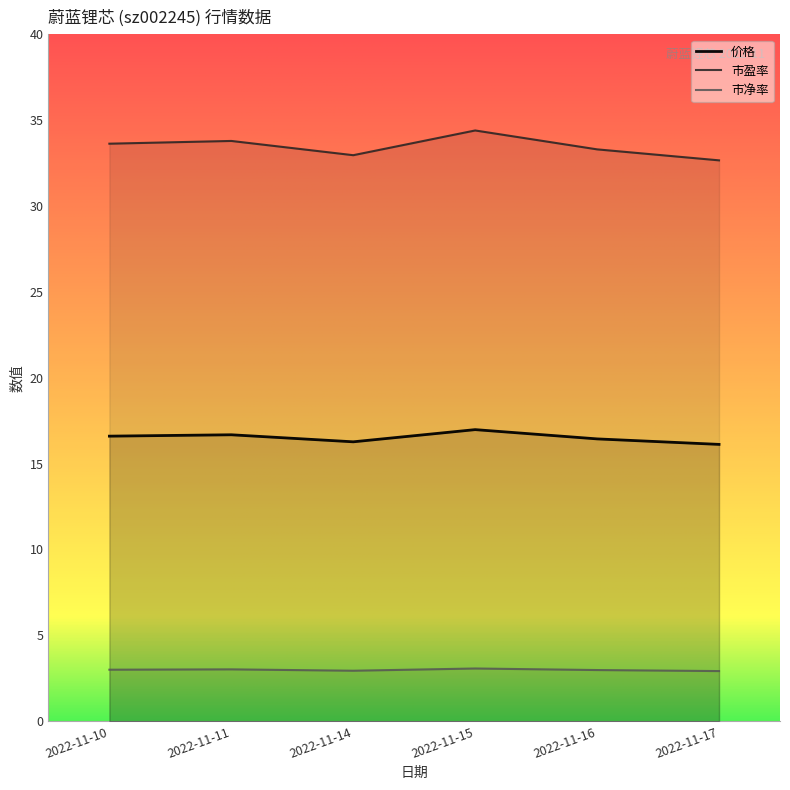

Where is the first local minimum for 市盈率?

2022-11-14